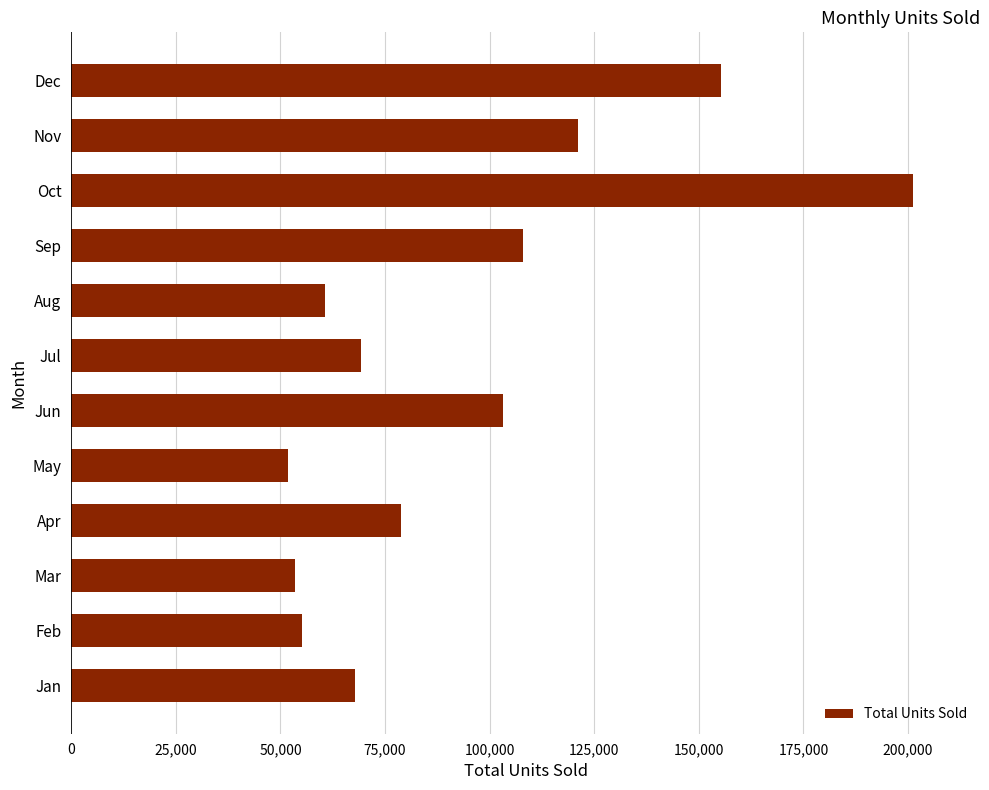

True or false: the data shows 155306 at Dec.

True